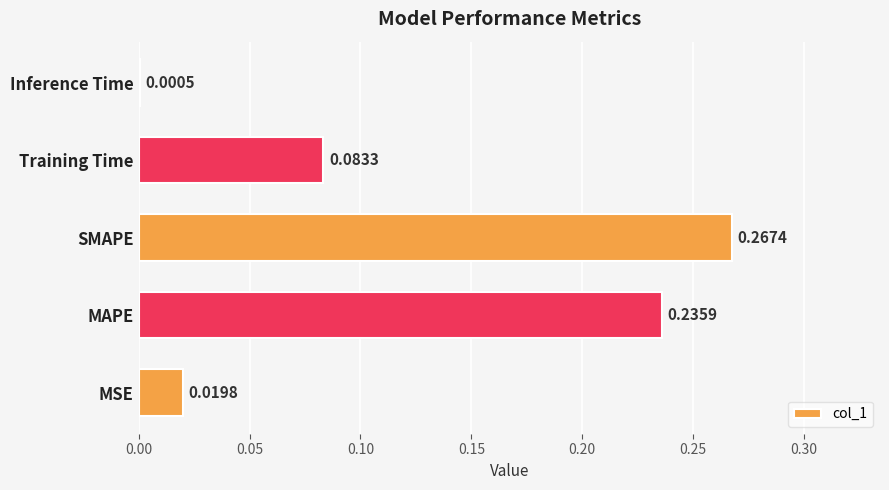

Which category has the highest value across all series?

SMAPE